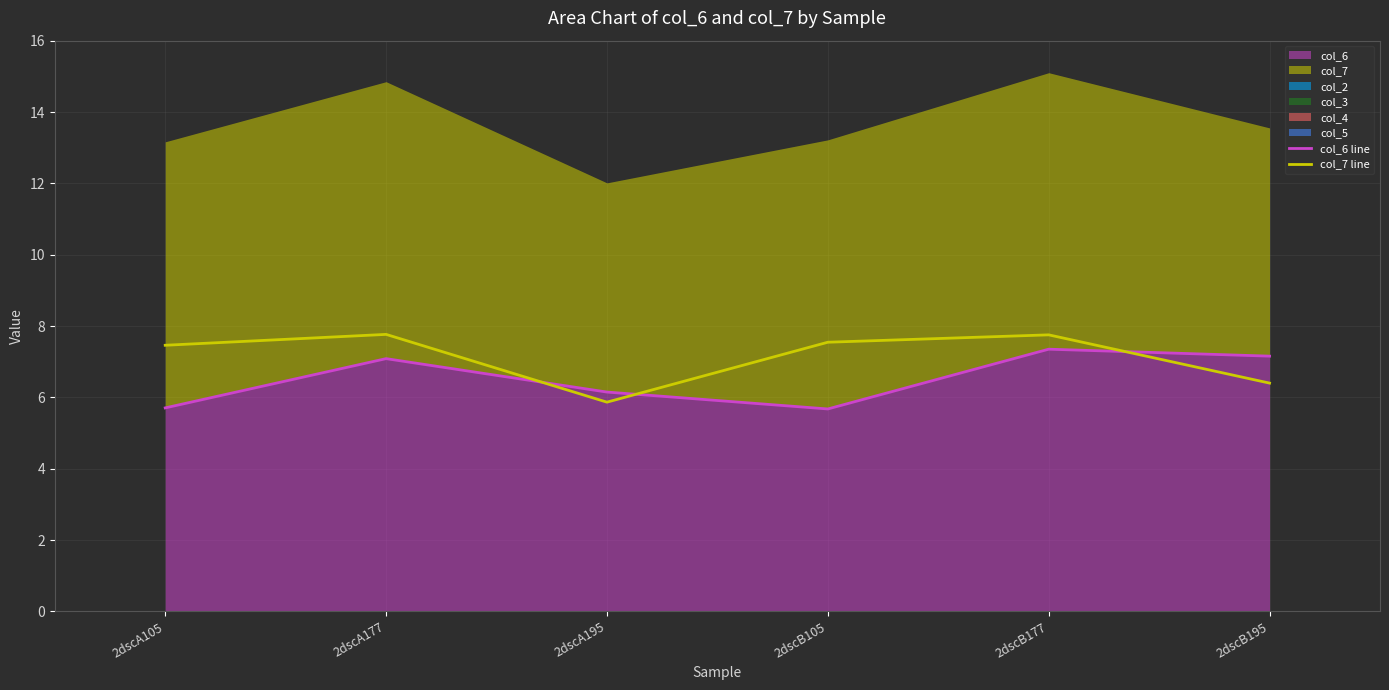

True or false: col_7 line has a value of 12.5 at 2dscA105.

False